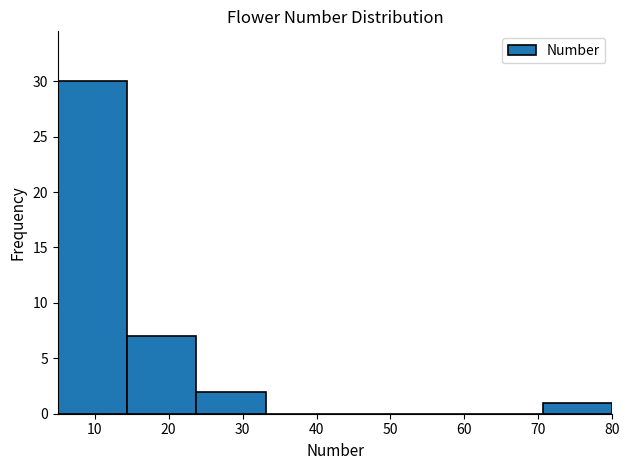

Which range on the x-axis has the tallest bar?

5 to 14